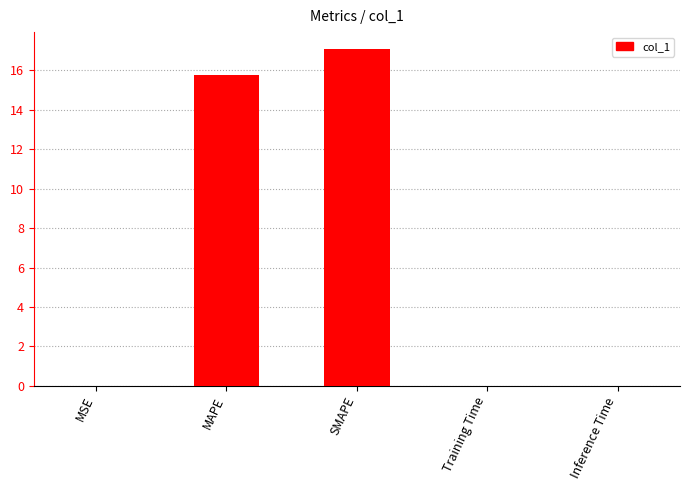

The value at SMAPE is 6.5. True or false?

False